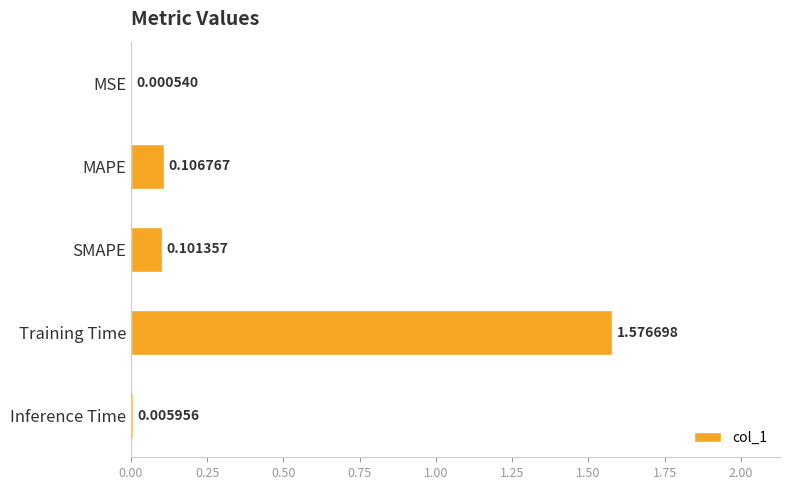

What is the change in value from Training Time to Inference Time?

-1.6